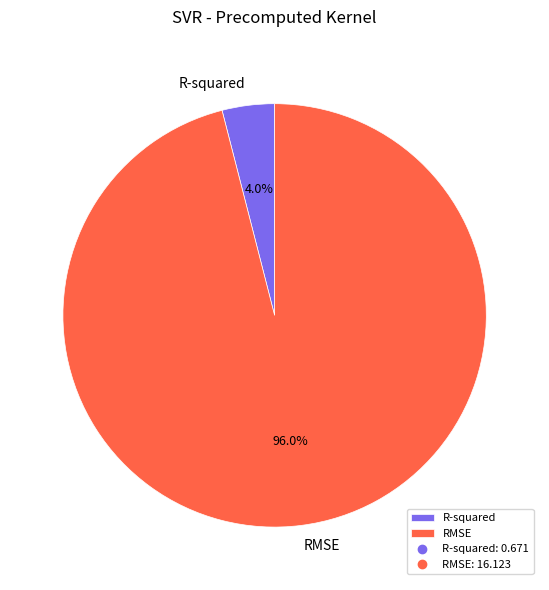

Rank the categories by value from lowest to highest.

R-squared, RMSE